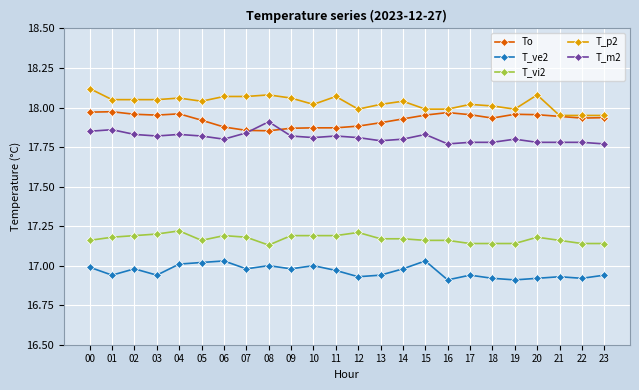

True or false: T_ve2 has more than 0 interior local peaks.

True